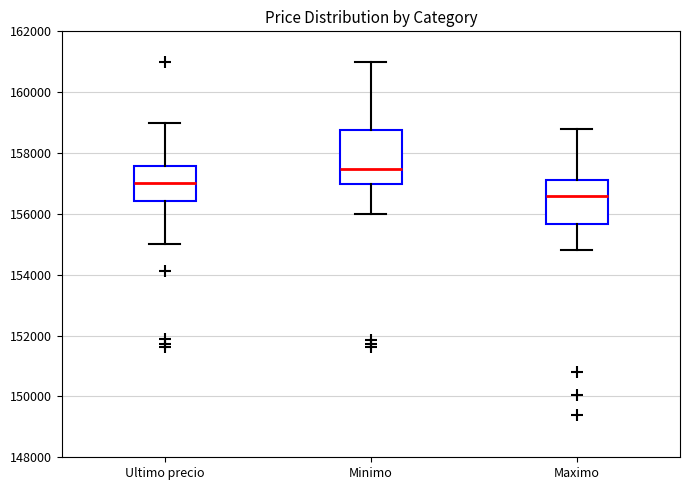

Reading left to right, read every box against the y-axis: the position of its median line, the range the box covers, and the ends of its whiskers. The values are not printed on the chart, so give them approximately, as read against the axis.

Ultimo precio: median 157000, box 156400 to 157600, whiskers 155000 to 159000
Minimo: median 157400, box 157000 to 158800, whiskers 156000 to 161000
Maximo: median 156600, box 155600 to 157200, whiskers 154800 to 158800